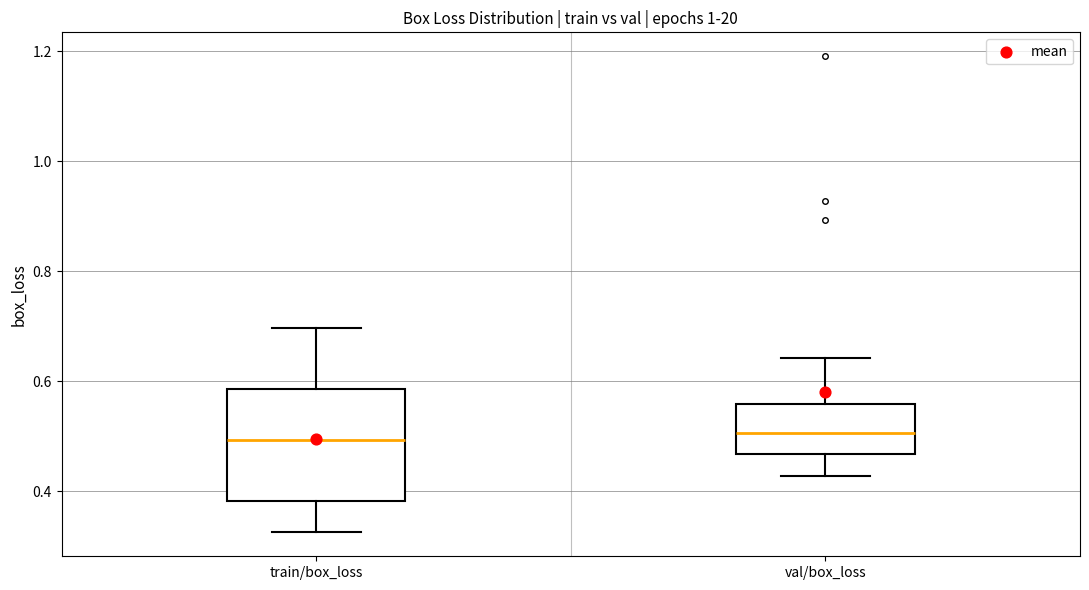

Where does the median line of the box for val/box_loss sit on the y-axis? The values are not printed on the chart, so give them approximately, as read against the axis.

0.50